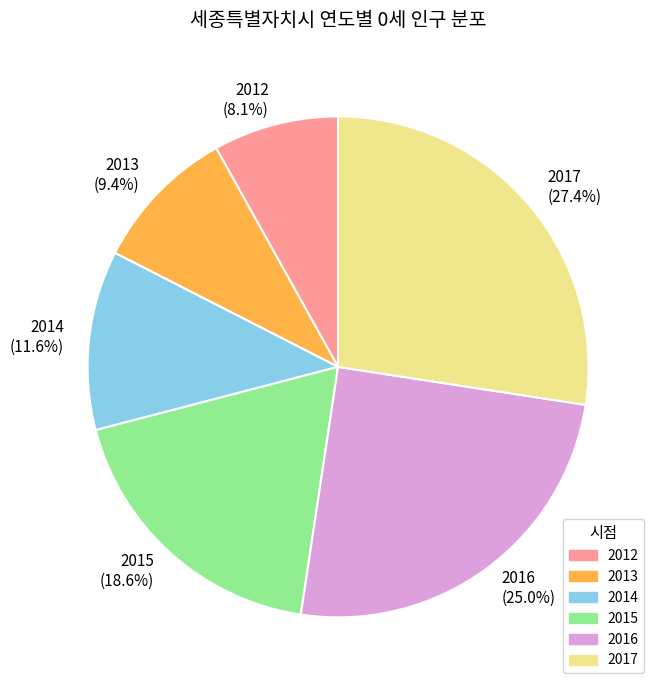

To the nearest percent, what portion does 2012 represent?

8%